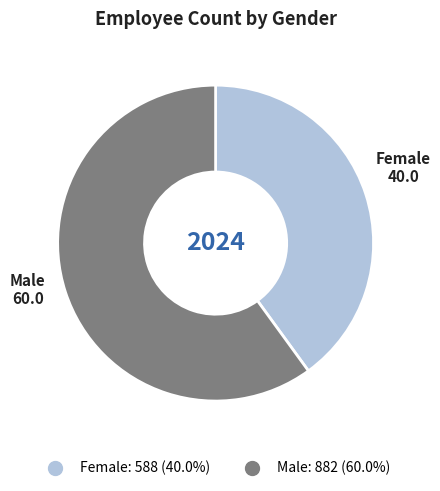

What is the smallest slice in the pie chart?

Female